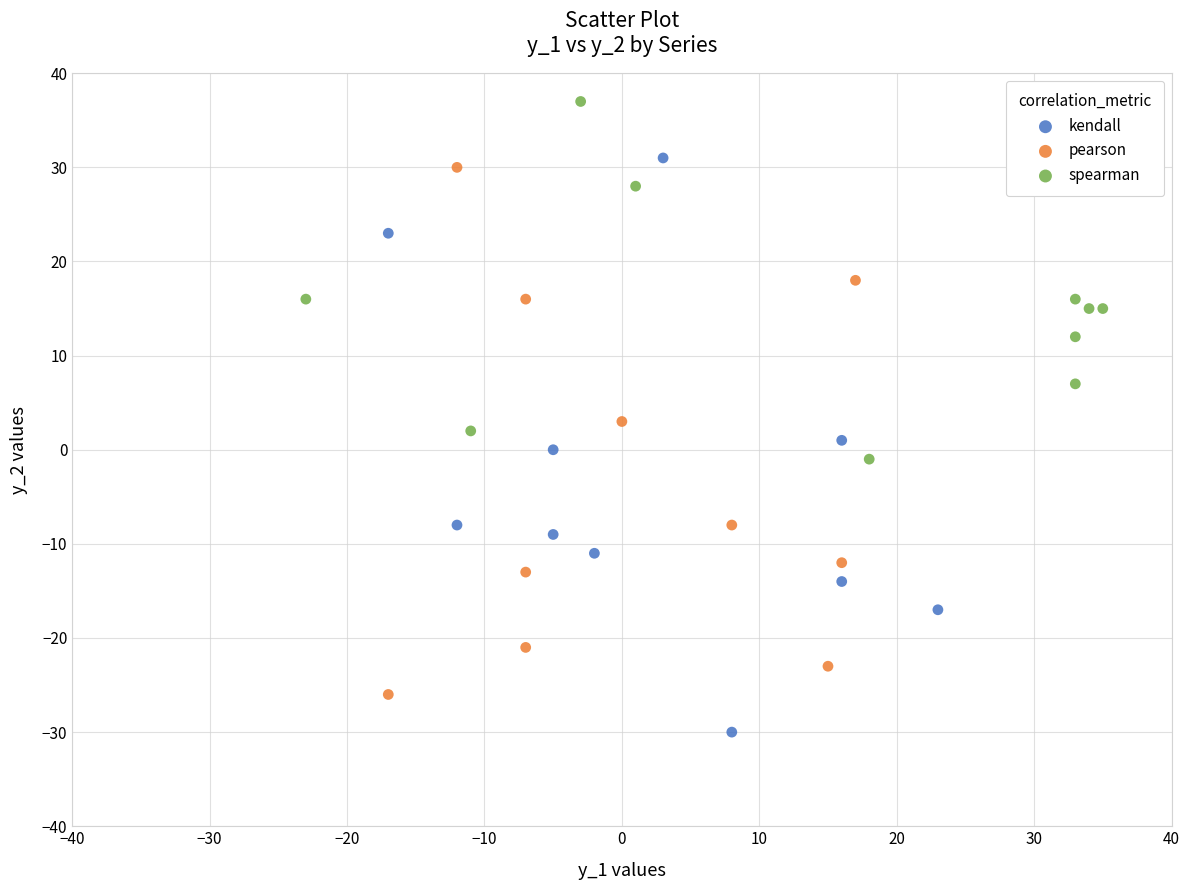

Which series reaches the minimum Y coordinate?

kendall